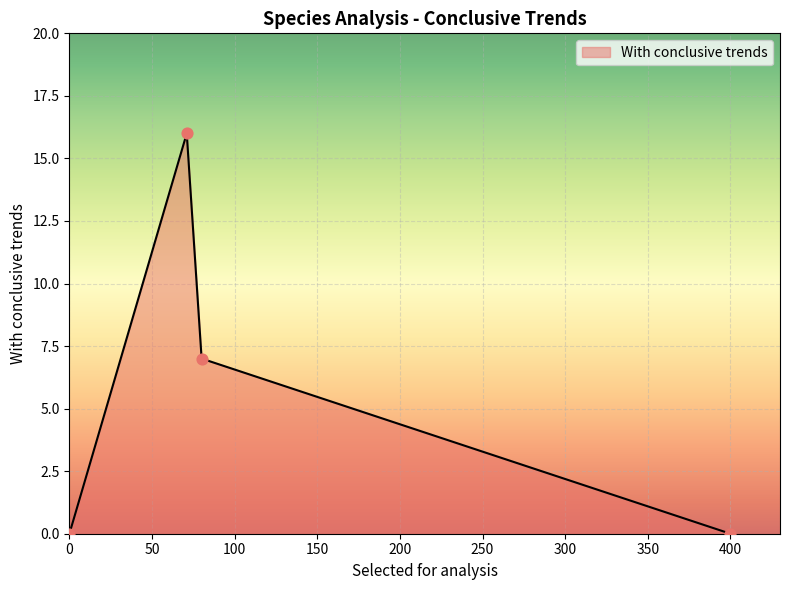

What is the sum of all values?

23